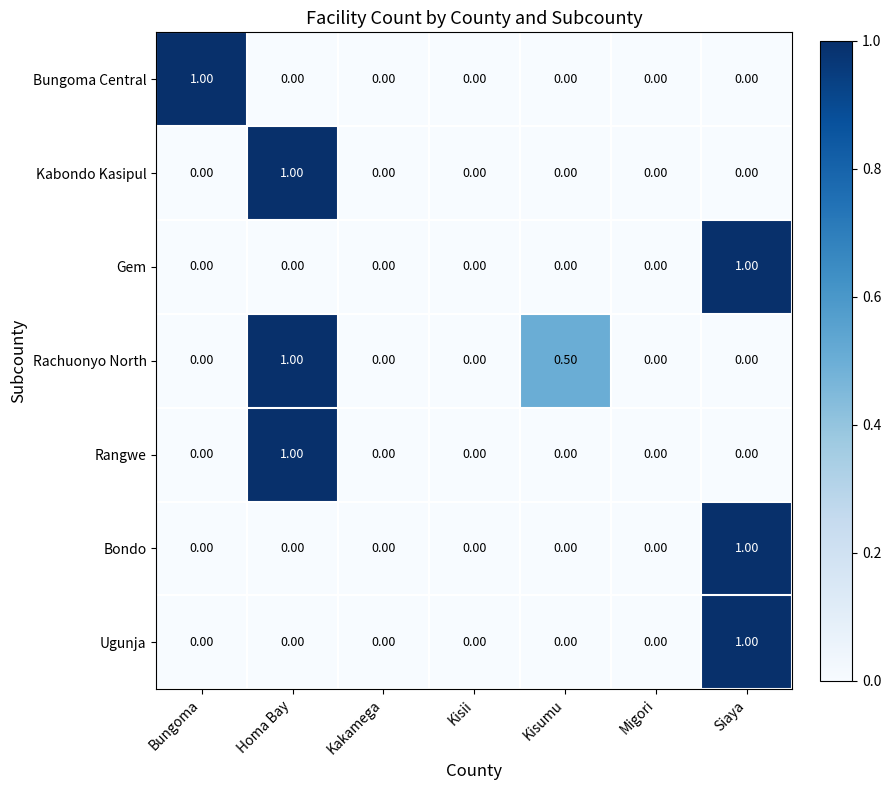

What is the difference between the maximum and second lowest values in the Kabondo Kasipul series?

1.0